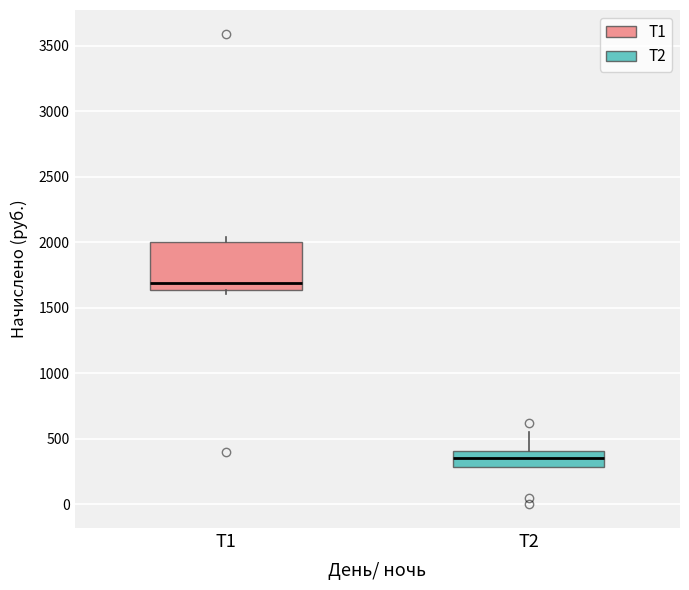

Reading left to right, read every box against the y-axis: the position of its median line, the range the box covers, and the ends of its whiskers. The values are not printed on the chart, so give them approximately, as read against the axis.

Т1: median 1700, box 1650 to 2000, whiskers 1600 to 2050
Т2: median 350, box 300 to 400, whiskers 300 to 550